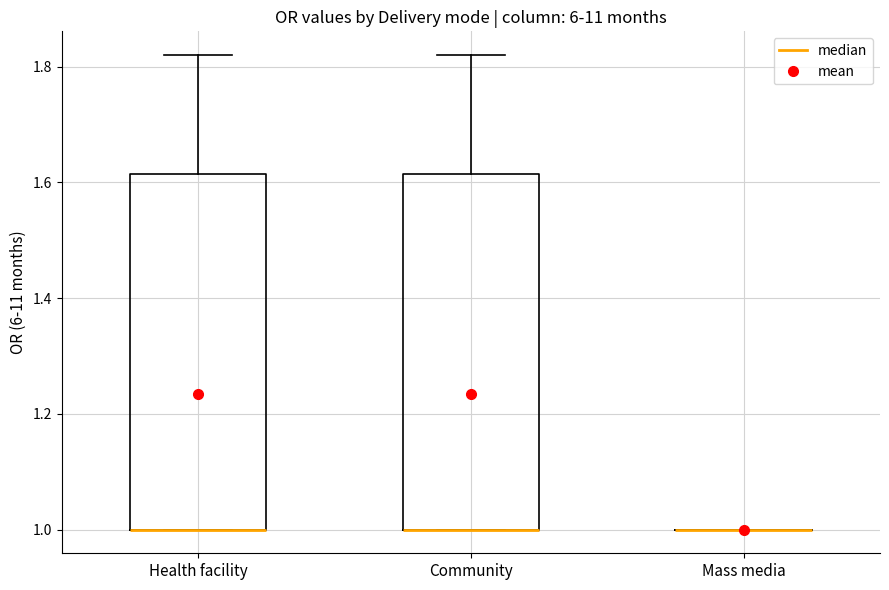

Reading left to right, read every box against the y-axis: the position of its median line, the range the box covers, and the ends of its whiskers. The values are not printed on the chart, so give them approximately, as read against the axis.

Health facility: median 1.00 (drawn on the box's lower edge), box 1.00 to 1.62, whiskers 1.00 to 1.82
Community: median 1.00 (drawn on the box's lower edge), box 1.00 to 1.62, whiskers 1.00 to 1.82
Mass media: box collapsed to a line at 1.00, whiskers 1.00 to 1.00